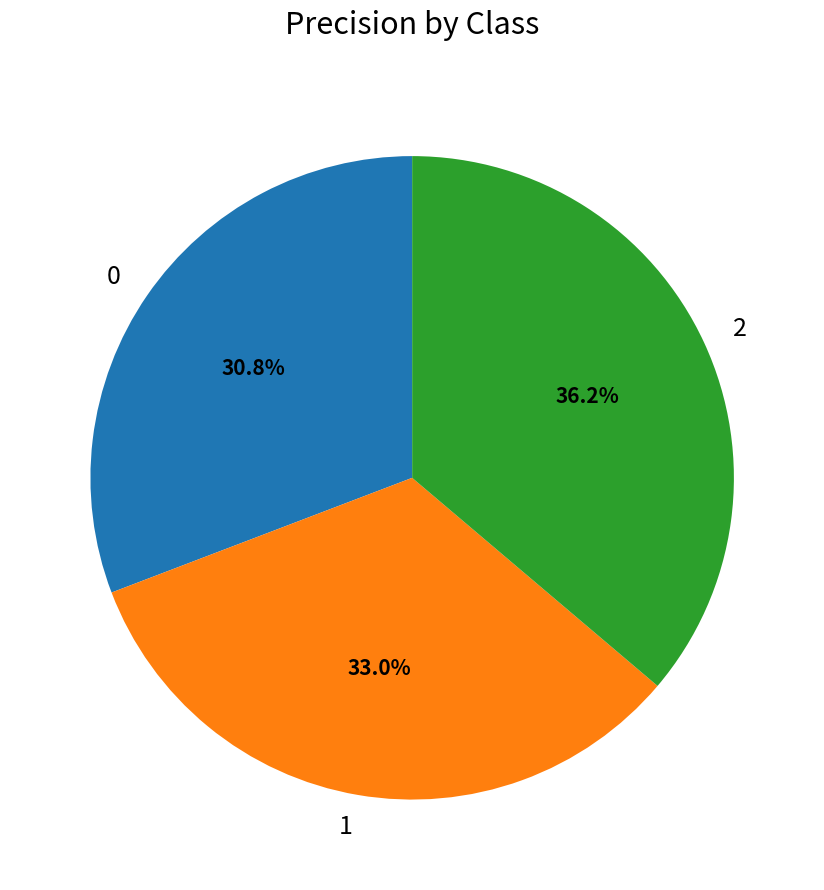

Which has a higher value, 2 or 0?

2